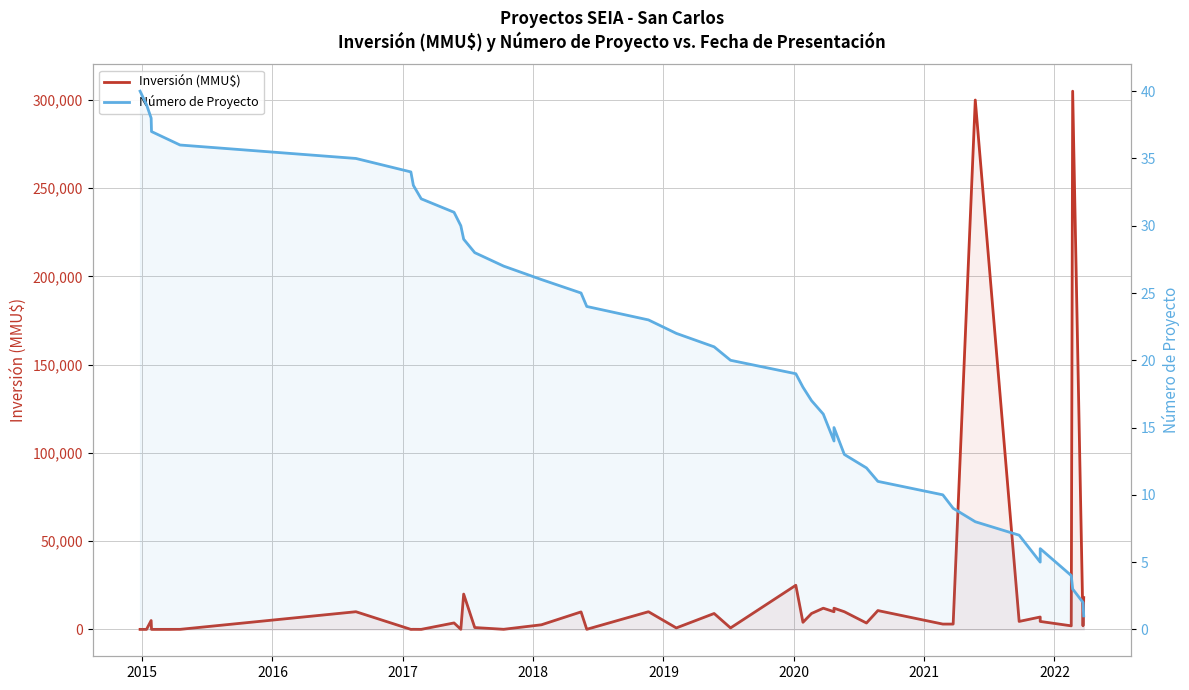

What is the difference between the maximum and minimum values in the Inversión (MMU$) series?

305000